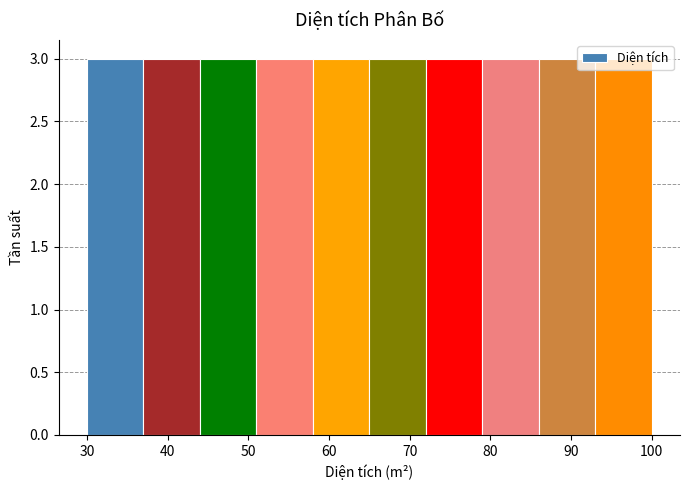

What is the height of the bar covering 72 to 79 on the x-axis? The values are not printed on the chart, so give them approximately, as read against the axis.

3